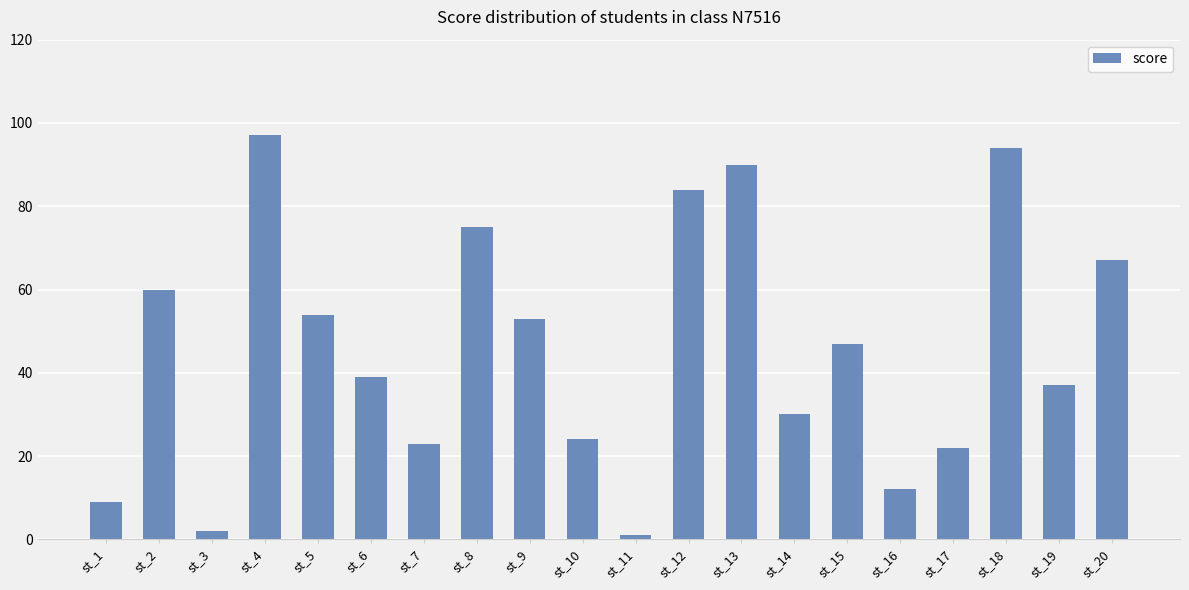

What is the difference between the second highest and second lowest values?

92